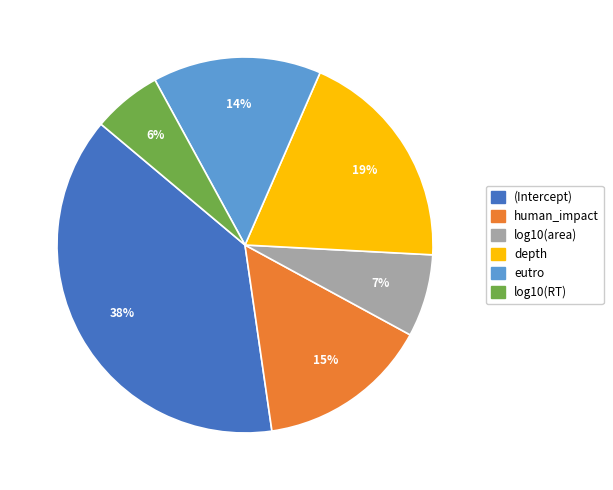

Does (Intercept) account for over 50% of the chart?

No